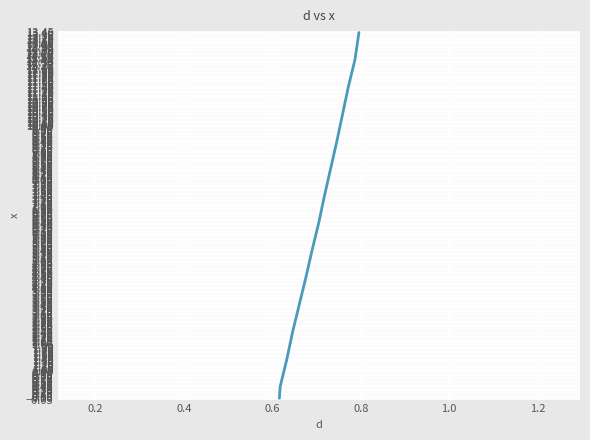

What is the average value?

6.5